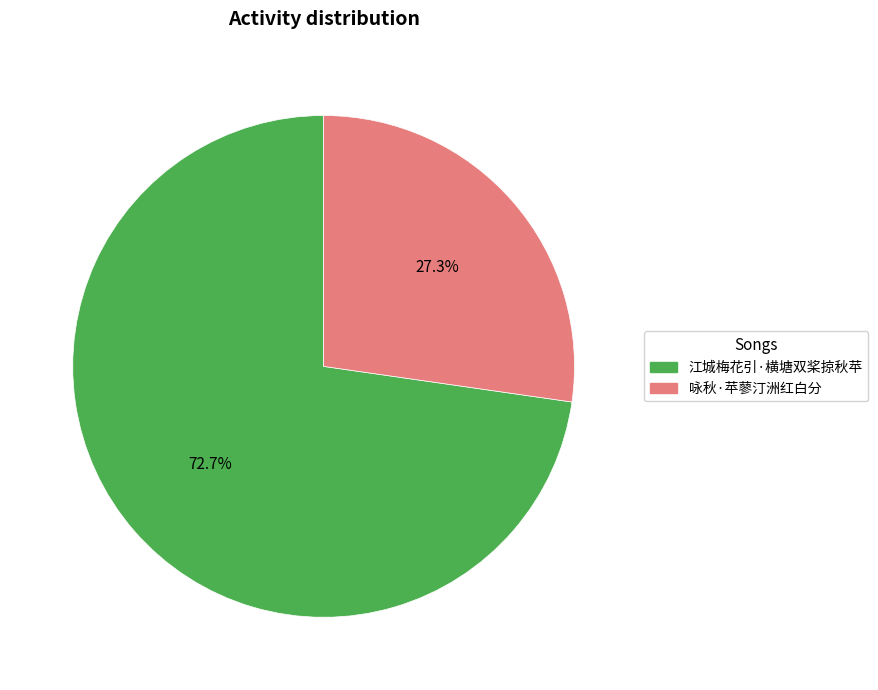

How many segments does this pie chart have?

2